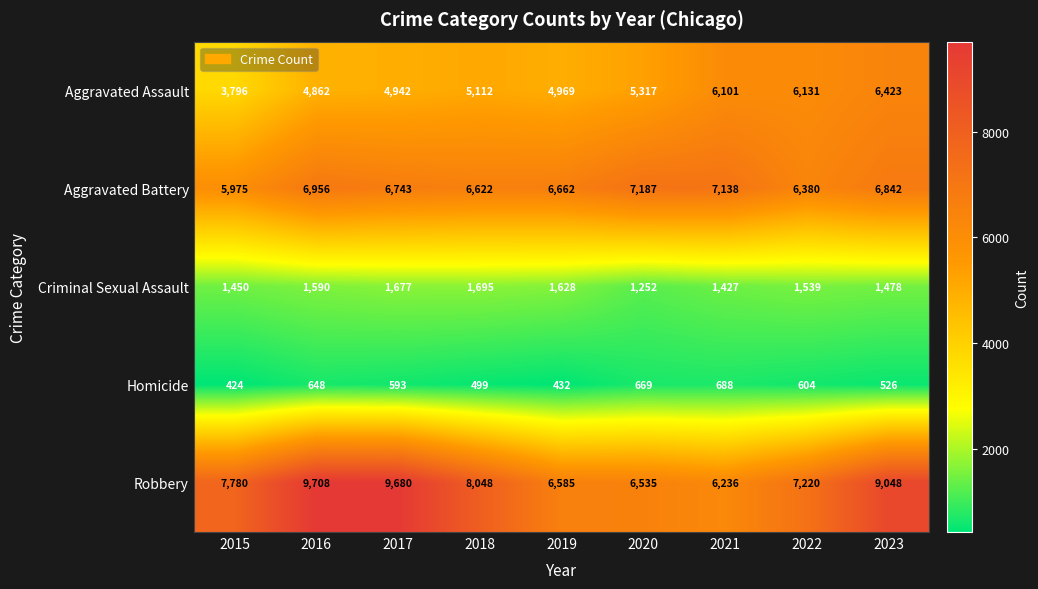

At which category is the sum across all series the highest?

2023